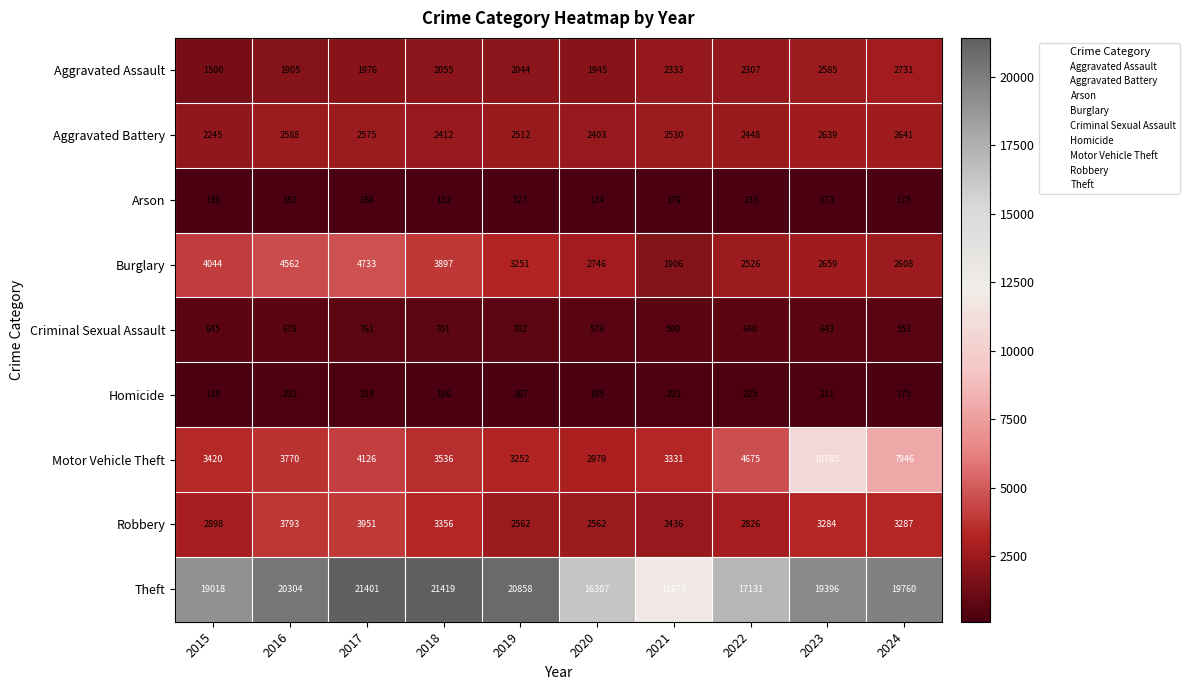

Between 2019 and 2024, which series saw the biggest shift?

Motor Vehicle Theft